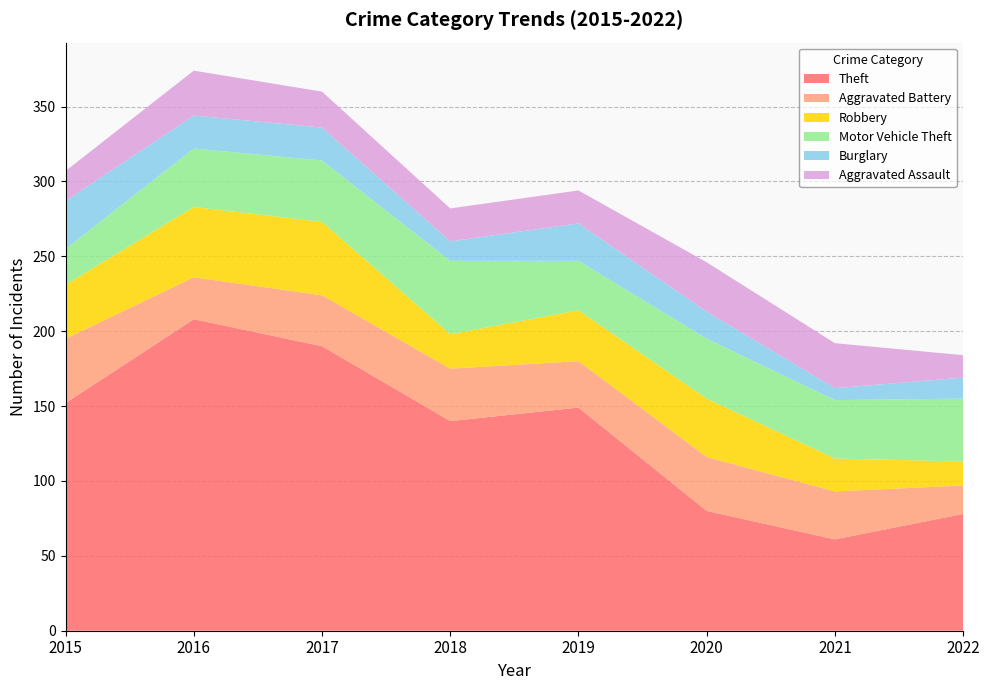

Reading right to left, extract all data points from this chart.

Theft: 2022=78	2021=61	2020=80	2019=149	2018=140	2017=190	2016=208	2015=152
Aggravated Battery: 2022=19	2021=32	2020=36	2019=31	2018=35	2017=34	2016=28	2015=43
Robbery: 2022=16	2021=22	2020=39	2019=34	2018=23	2017=49	2016=47	2015=36
Motor Vehicle Theft: 2022=42	2021=39	2020=40	2019=33	2018=49	2017=41	2016=39	2015=24
Burglary: 2022=14	2021=8	2020=18	2019=25	2018=13	2017=22	2016=22	2015=32
Aggravated Assault: 2022=15	2021=30	2020=33	2019=22	2018=22	2017=24	2016=30	2015=20